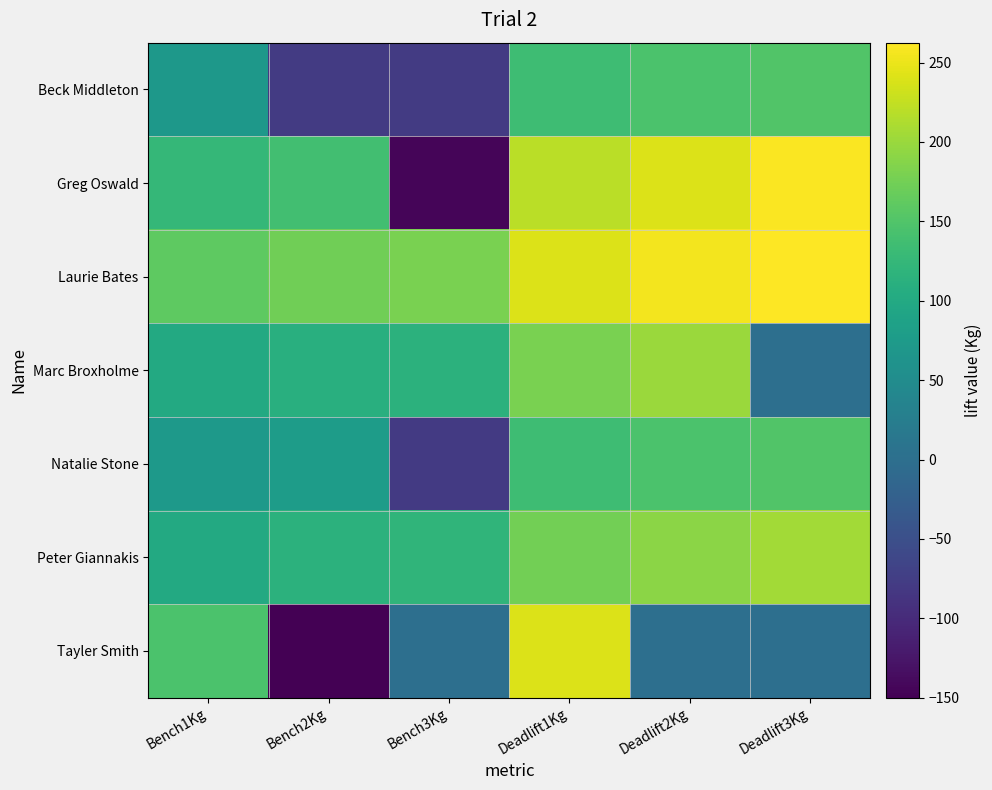

Reading right to left, extract all data points from this chart.

Beck Middleton: Deadlift3Kg=150.0	Deadlift2Kg=145.0	Deadlift1Kg=135.0	Bench3Kg=-77.5	Bench2Kg=-77.5	Bench1Kg=70.0
Greg Oswald: Deadlift3Kg=260.0	Deadlift2Kg=240.0	Deadlift1Kg=220.0	Bench3Kg=-145.0	Bench2Kg=137.5	Bench1Kg=125.0
Laurie Bates: Deadlift3Kg=262.5	Deadlift2Kg=255.0	Deadlift1Kg=240.0	Bench3Kg=180.0	Bench2Kg=172.5	Bench1Kg=160.0
Marc Broxholme: Deadlift3Kg=0.0	Deadlift2Kg=200.0	Deadlift1Kg=180.0	Bench3Kg=115.0	Bench2Kg=110.0	Bench1Kg=100.0
Natalie Stone: Deadlift3Kg=150.0	Deadlift2Kg=145.0	Deadlift1Kg=135.0	Bench3Kg=-80.0	Bench2Kg=77.5	Bench1Kg=72.5
Peter Giannakis: Deadlift3Kg=205.0	Deadlift2Kg=190.0	Deadlift1Kg=175.0	Bench3Kg=120.0	Bench2Kg=115.0	Bench1Kg=100.0
Tayler Smith: Deadlift3Kg=0.0	Deadlift2Kg=0.0	Deadlift1Kg=240.0	Bench3Kg=0.0	Bench2Kg=-150.0	Bench1Kg=145.0